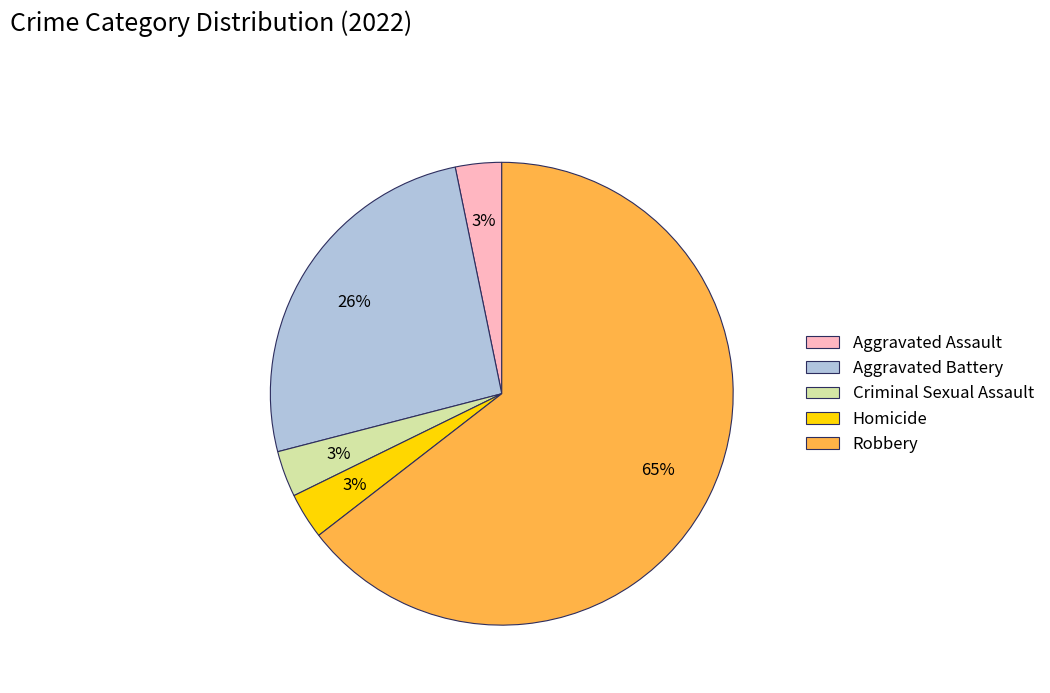

What percentage is the Aggravated Assault slice, to the nearest percent?

3%